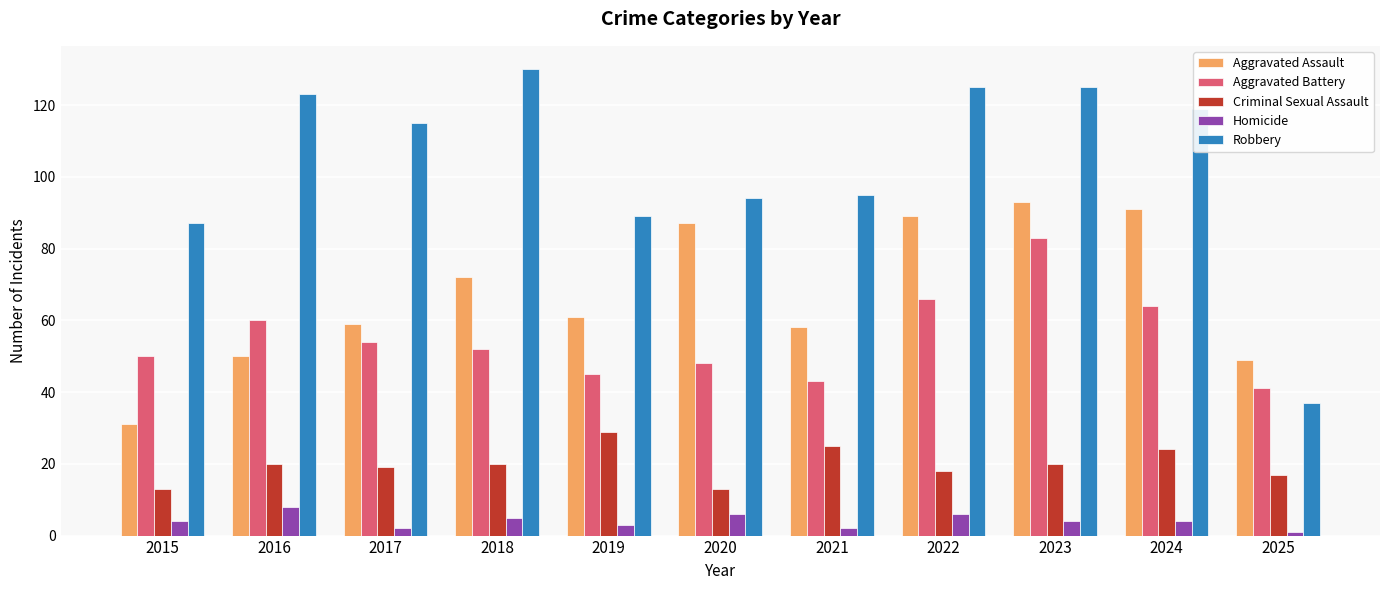

Count the number of data series in this chart.

5